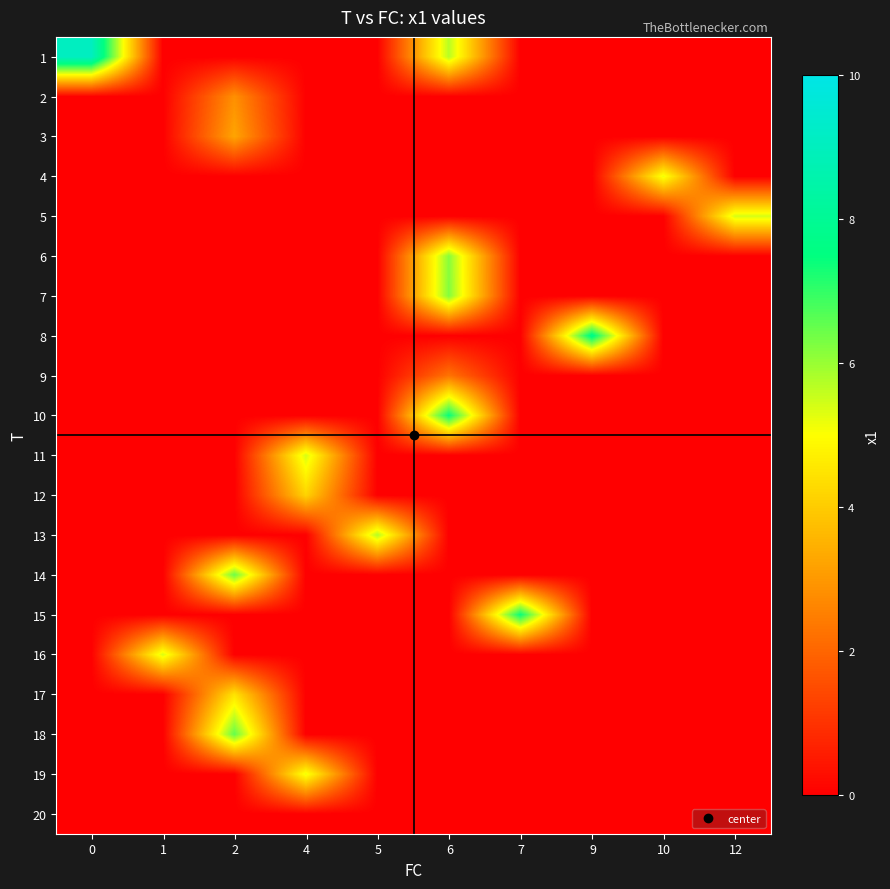

At 10, list the series in order from largest to smallest.

4, 1, 2, 3, 5, 6, 7, 8, 9, 10, 11, 12, 13, 14, 15, 16, 17, 18, 19, 20